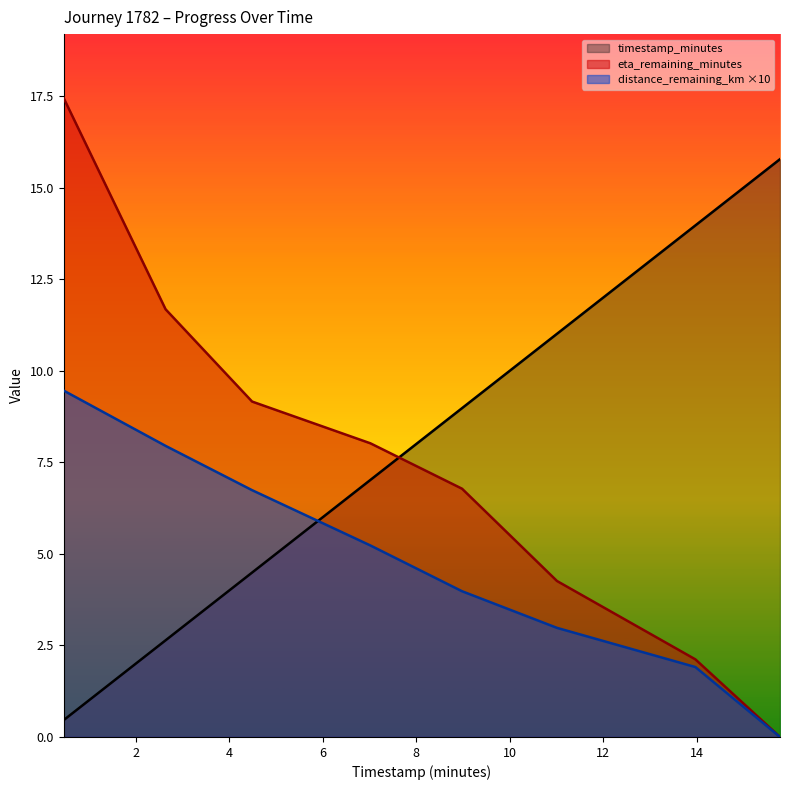

What is the sum of all distance_remaining_km values?

38.2